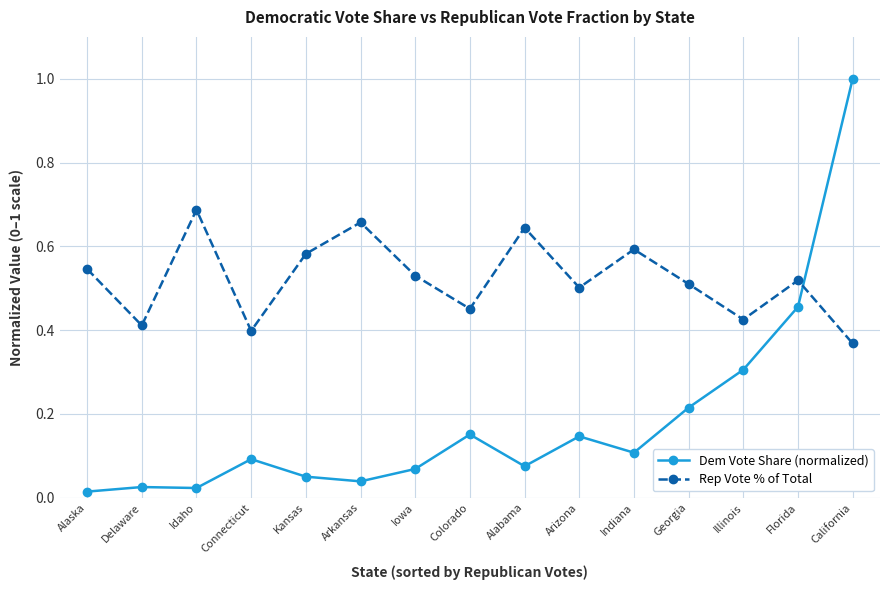

After their last crossing, which series has the higher values: Rep Vote % of Total or Dem Vote Share (normalized)?

Dem Vote Share (normalized)